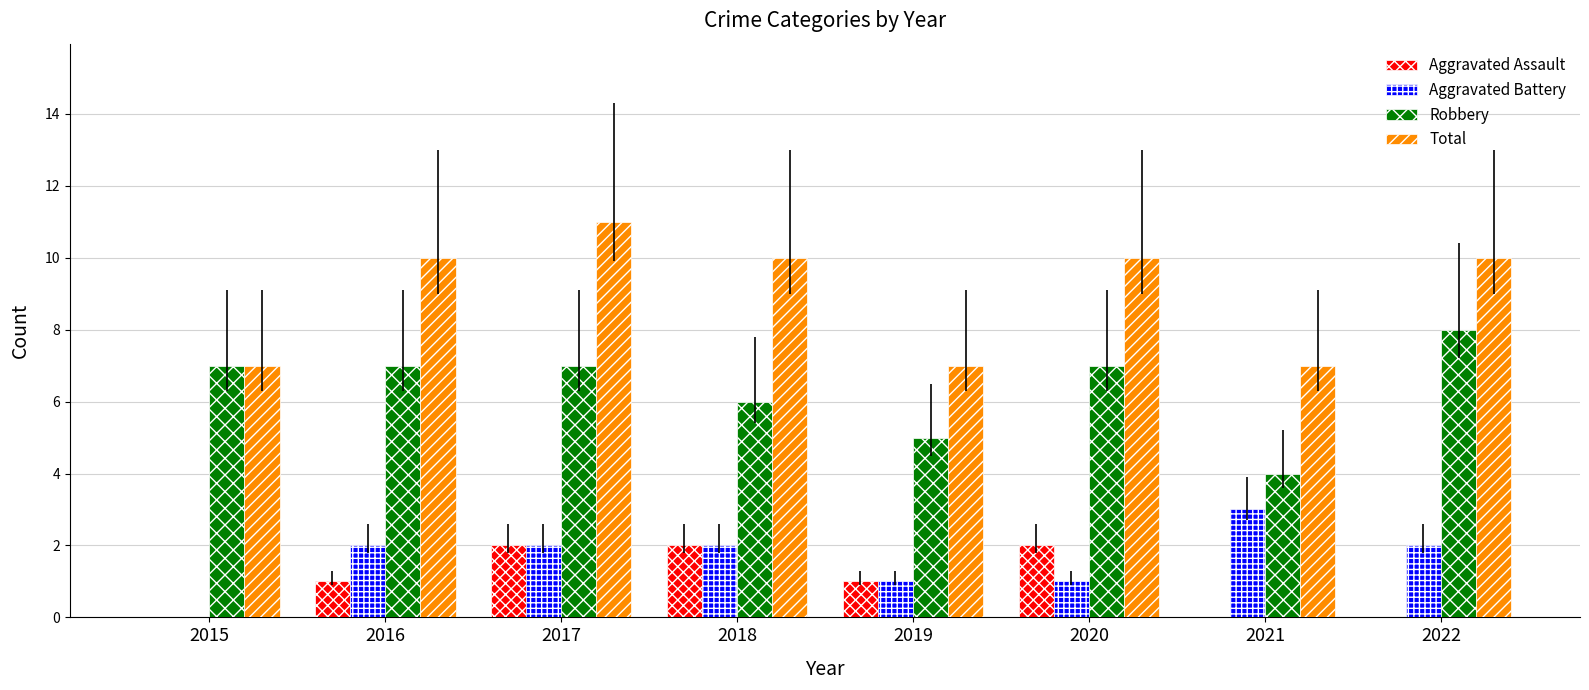

Is it true that Total equals 15 at 2018?

False